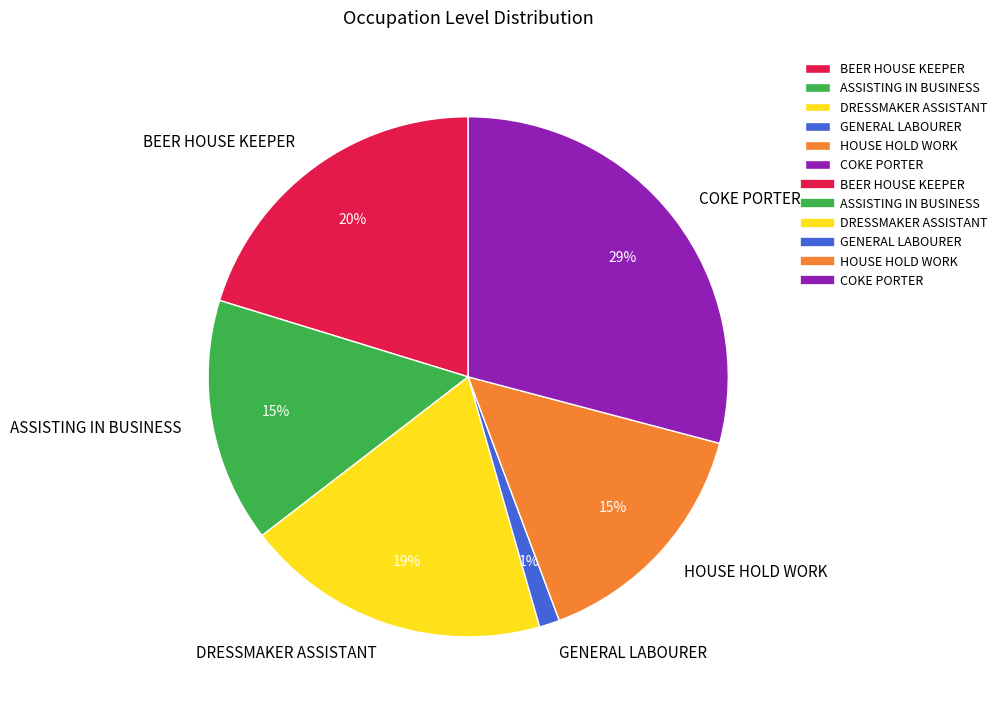

Between ASSISTING IN BUSINESS and BEER HOUSE KEEPER, which is larger?

BEER HOUSE KEEPER